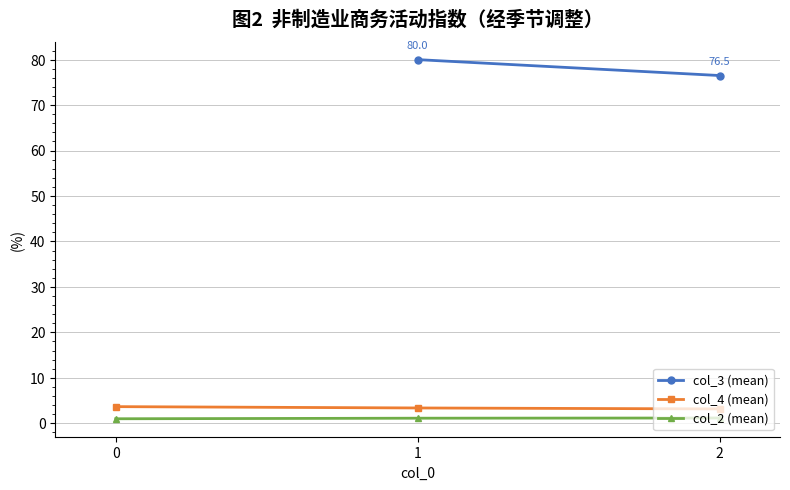

What are all the series names shown in the legend?

col_3 (mean), col_4 (mean), col_2 (mean)